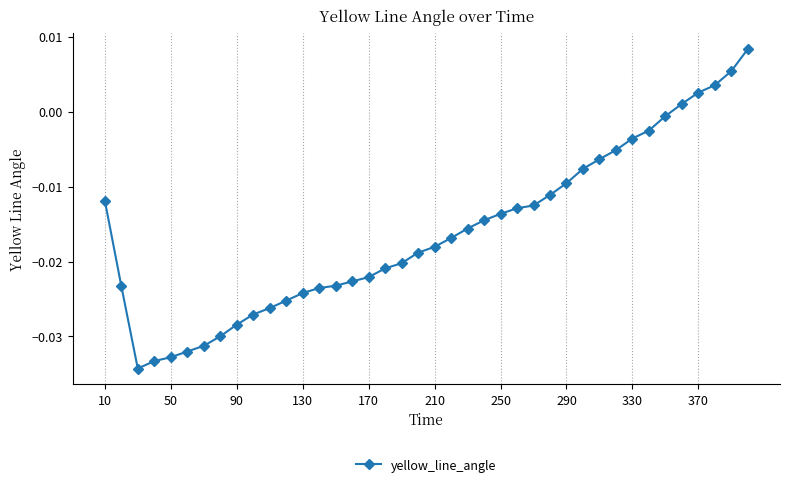

What is the sum of all values?

-0.6